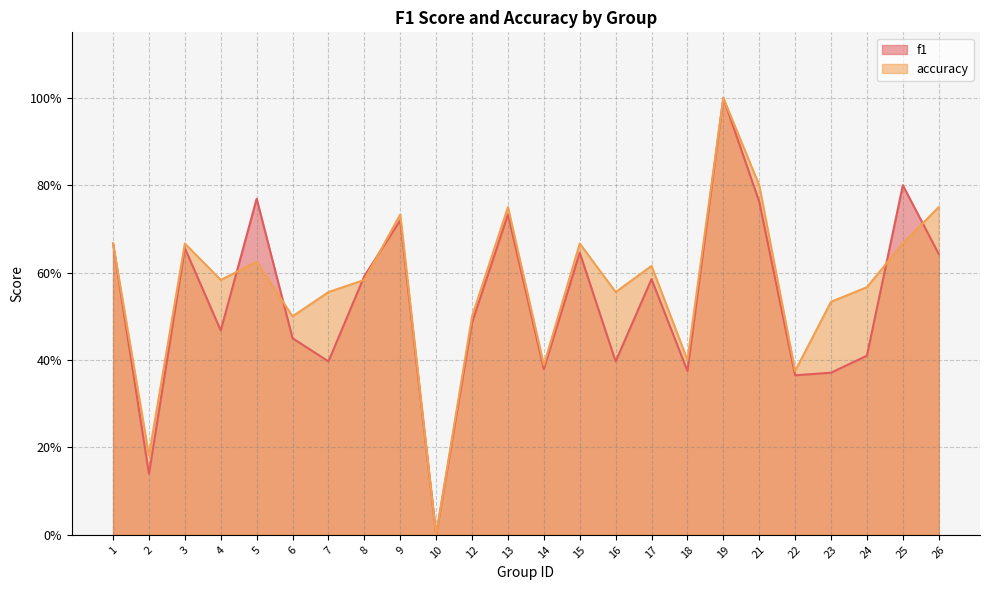

Where is f1 nearest to the value 0?

10